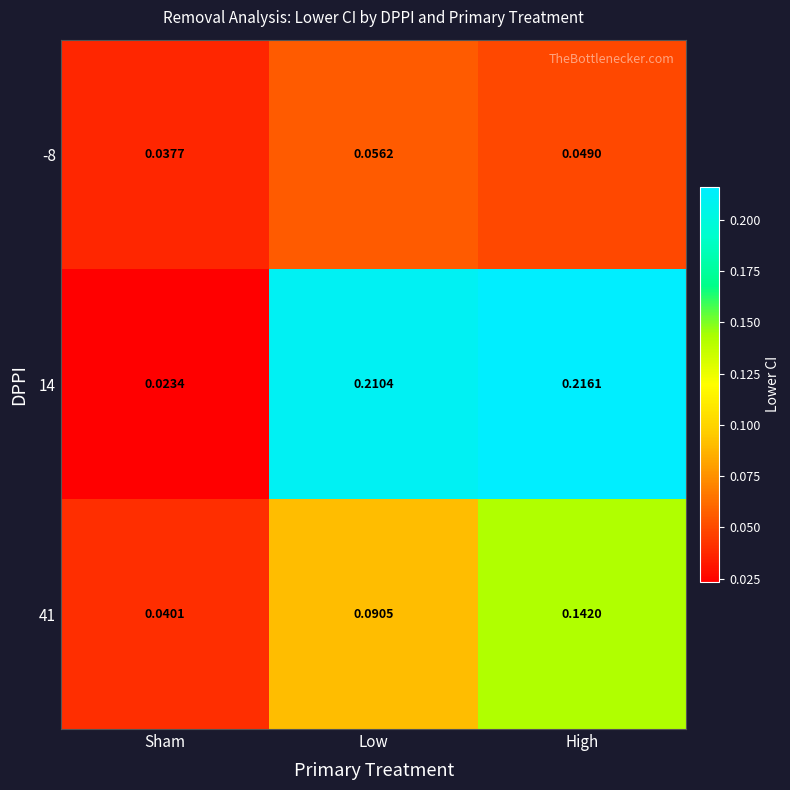

List the series in order of their peak value, highest first.

14, 41, -8